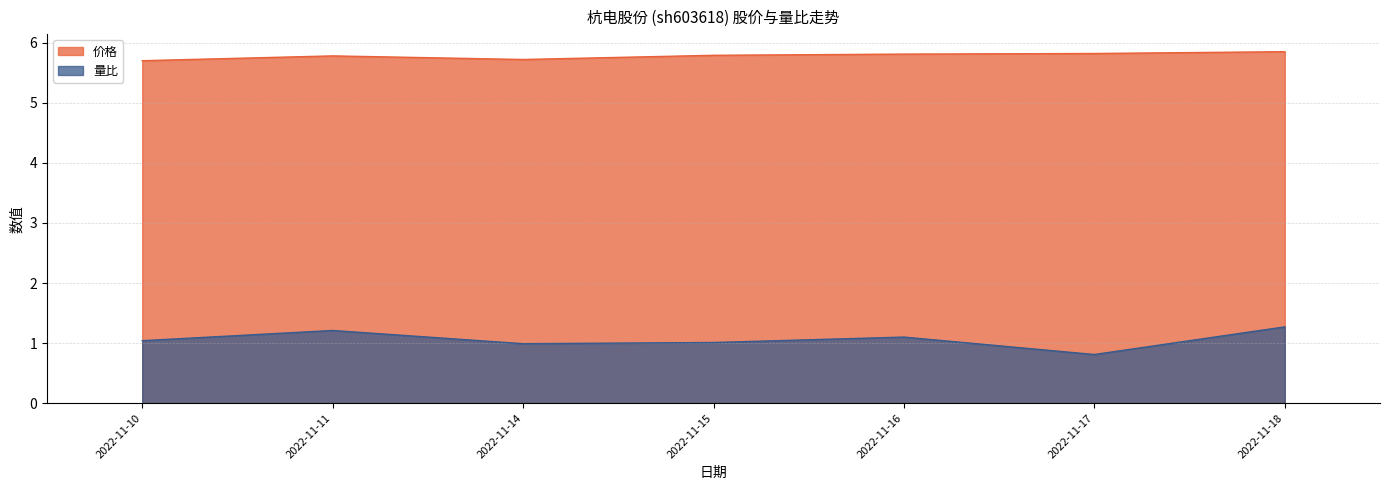

What is the value of the 价格 point at the 2nd from the left?

5.8